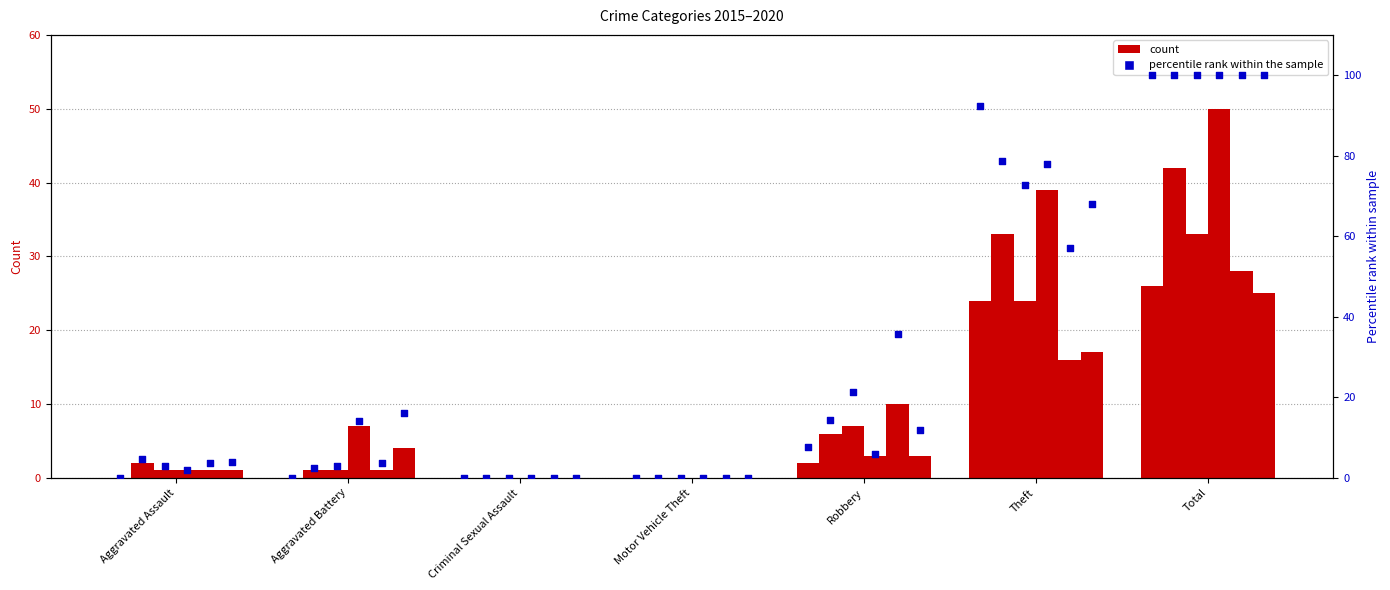

What is the total value across all series at Aggravated Battery?

14.0